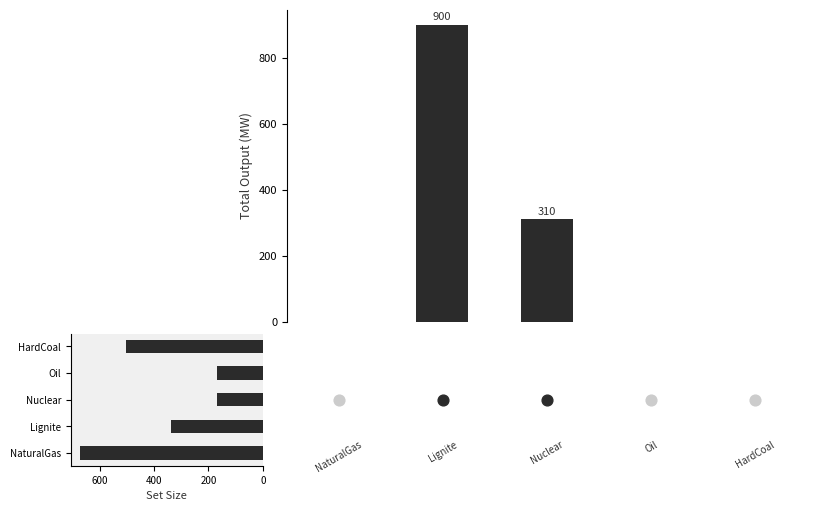

Which series has the widest spread of Y values?

output_up total